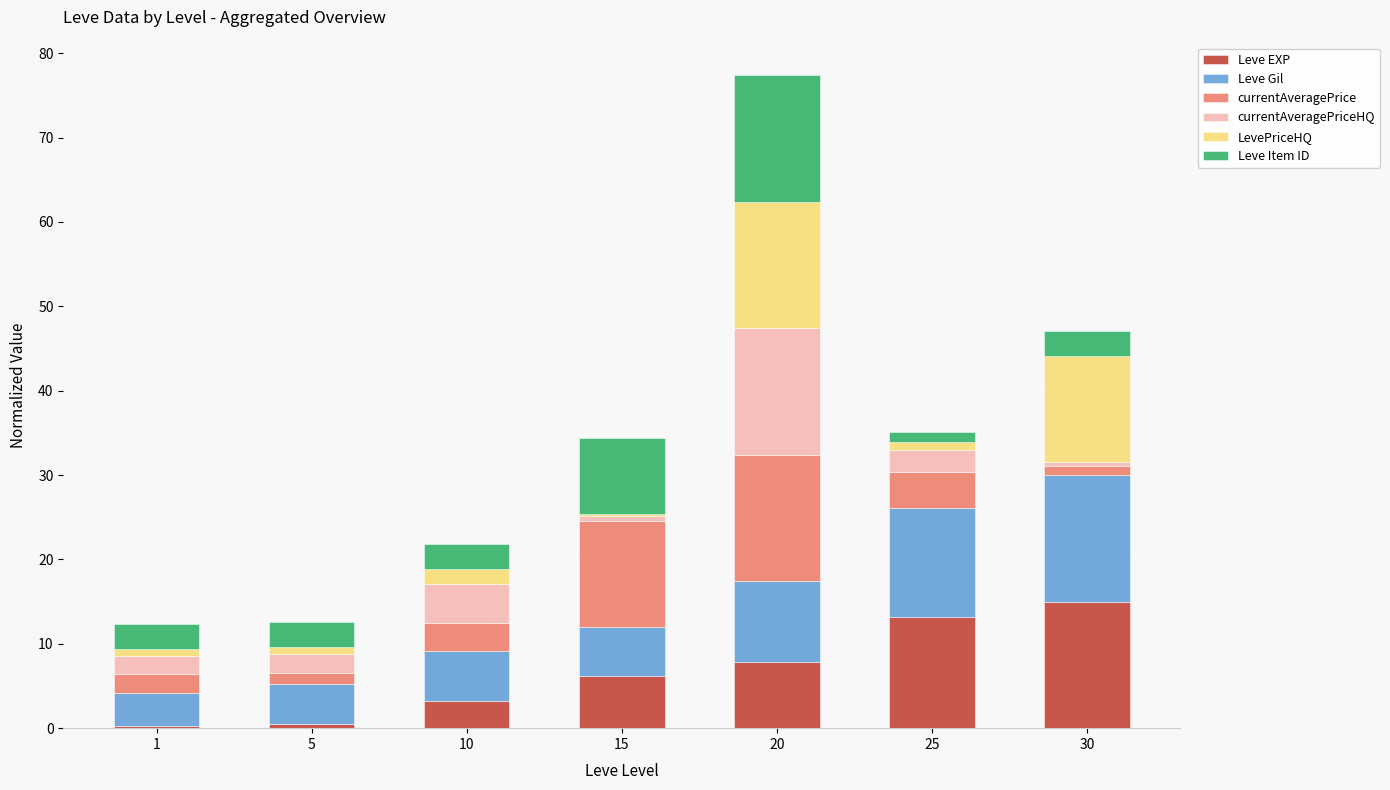

What is the total value across all series at 1?

12.3